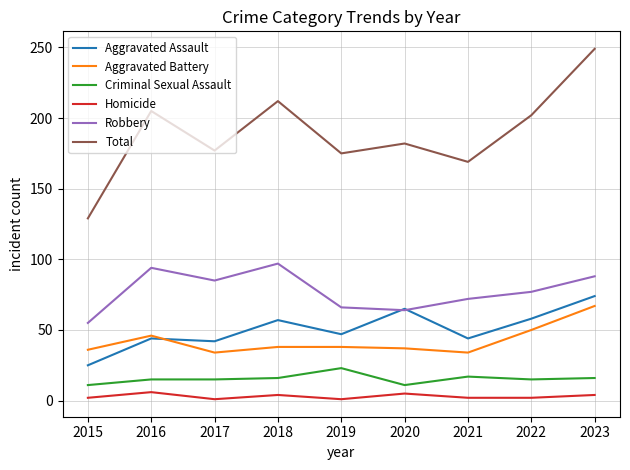

What is the maximum value for Homicide?

6